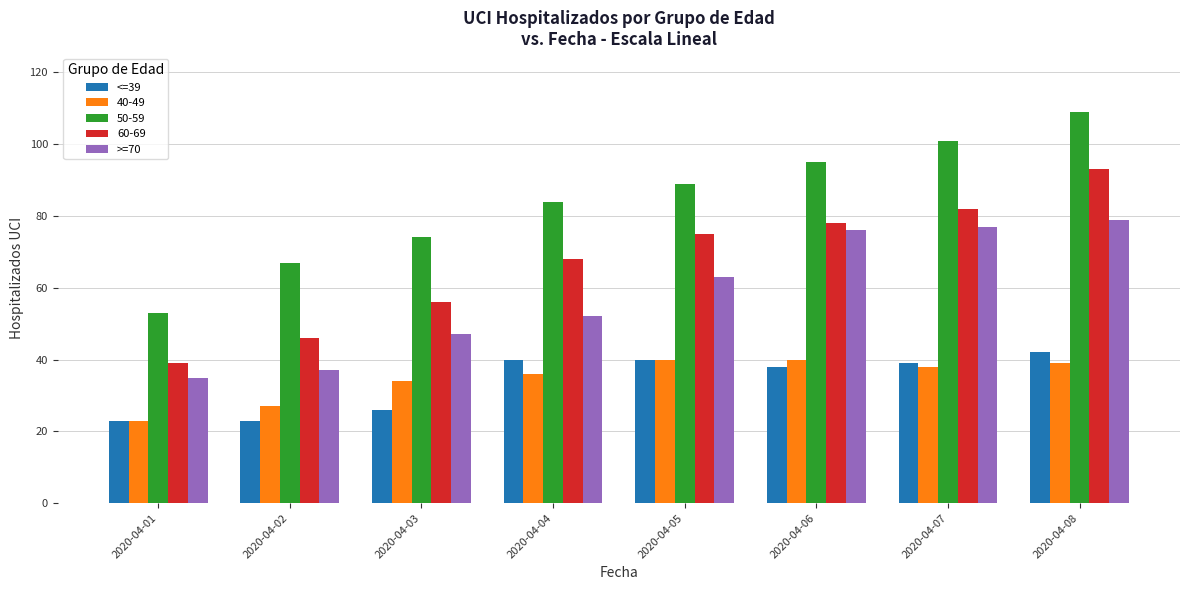

What is the spread (max minus min) of values at 2020-04-01?

30